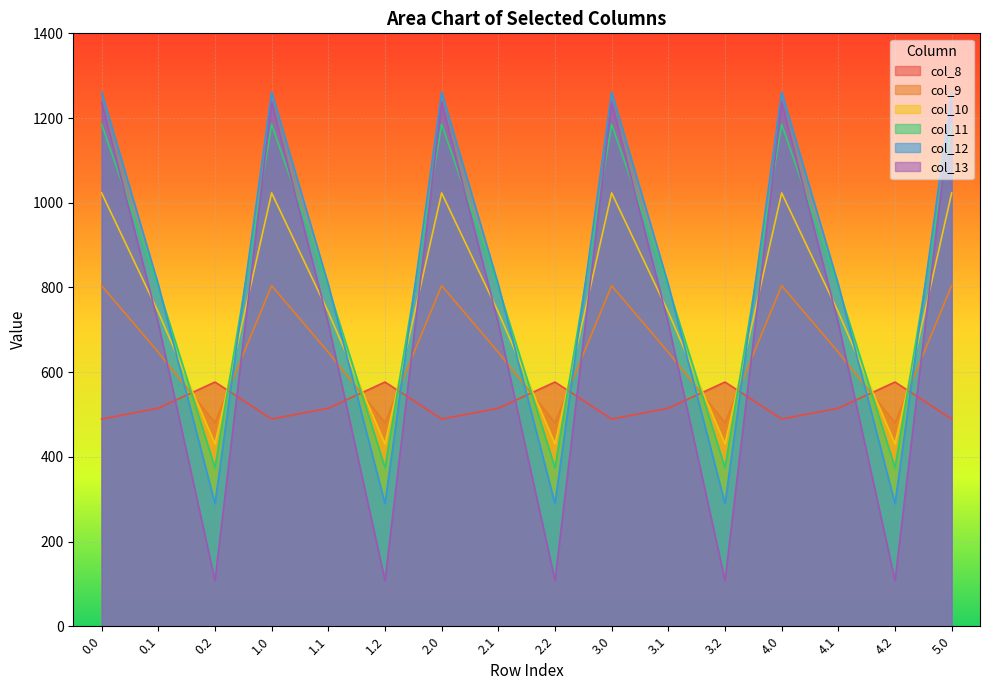

Reading left to right, extract all data points from this chart.

col_8: 489.3	514.8	576.6	489.3	514.8	576.6	489.3	514.8	576.6	489.3	514.8	576.6	489.3	514.8	576.6	489.3
col_9: 804.0	646.9	480.7	804.0	646.9	480.7	804.0	646.9	480.7	804.0	646.9	480.7	804.0	646.9	480.7	804.0
col_10: 1023.2	742.1	430.5	1023.2	742.1	430.5	1023.2	742.1	430.5	1023.2	742.1	430.5	1023.2	742.1	430.5	1023.2
col_11: 1185.2	800.2	374.4	1185.2	800.2	374.4	1185.2	800.2	374.4	1185.2	800.2	374.4	1185.2	800.2	374.4	1185.2
col_12: 1261.6	806.9	289.5	1261.6	806.9	289.5	1261.6	806.9	289.5	1261.6	806.9	289.5	1261.6	806.9	289.5	1261.6
col_13: 1237.4	715.3	107.8	1237.4	715.3	107.8	1237.4	715.3	107.8	1237.4	715.3	107.8	1237.4	715.3	107.8	1237.4